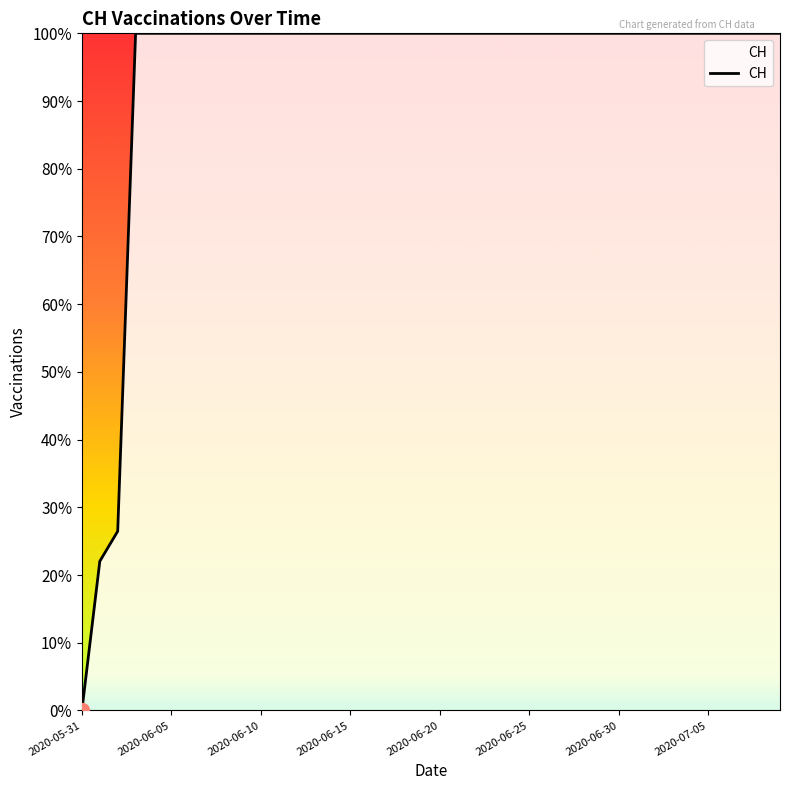

Does the chart have visible grid lines?

No